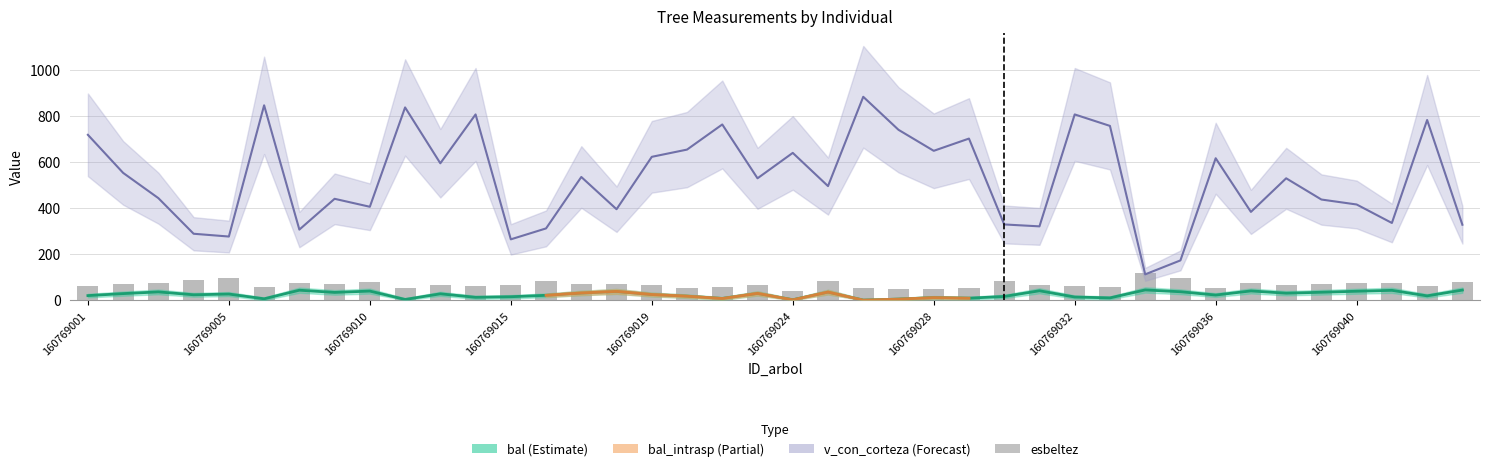

Count the number of categories in the chart.

40